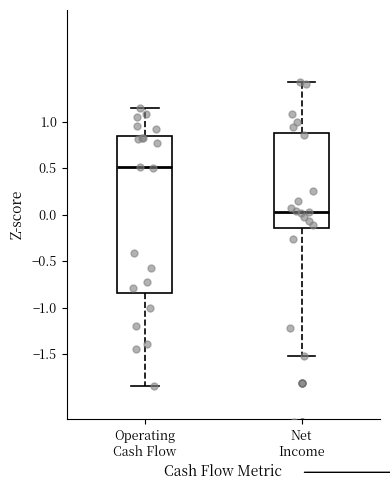

Reading left to right, transcribe this box plot: for each box, give where its median line is, the range the box spans, and where its two whiskers end, as read against the y-axis. The values are not printed on the chart, so give them approximately, as read against the axis.

Operating Cash Flow: median 0.50, box -0.85 to 0.85, whiskers -1.85 to 1.15
Net Income: median 0.05, box -0.15 to 0.90, whiskers -1.50 to 1.40